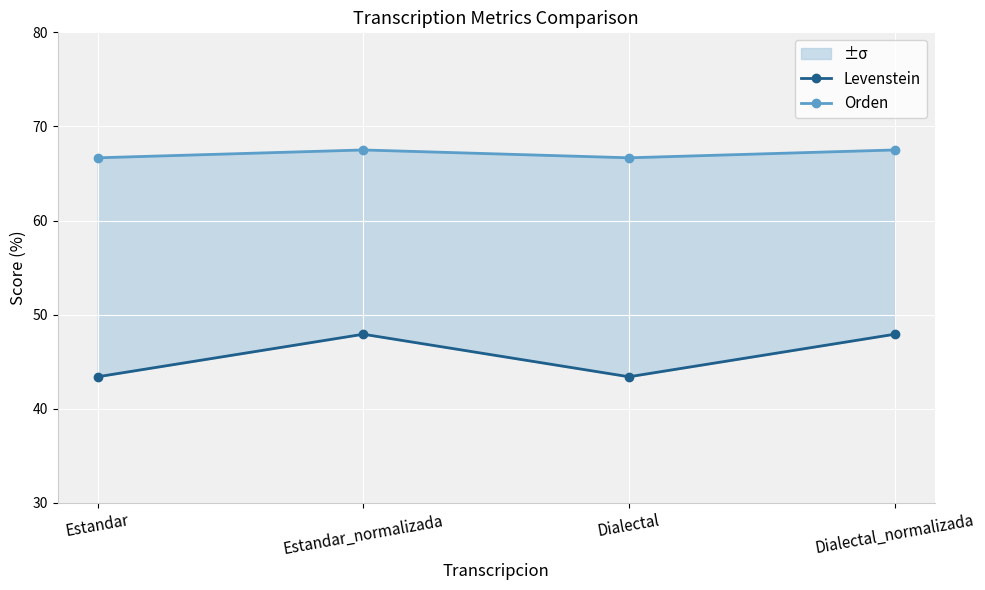

What is the difference between the Orden values at Dialectal_normalizada and Dialectal?

0.8